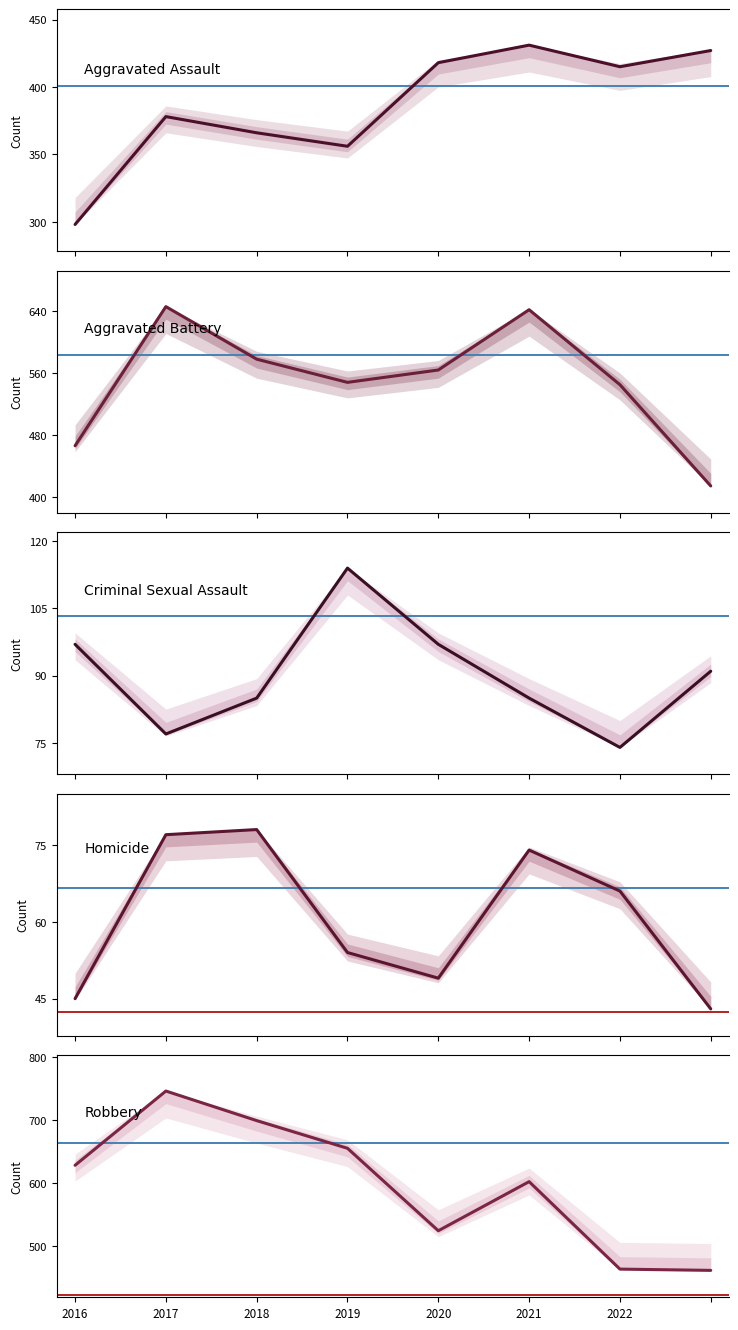

The Aggravated Assault series shows 634 at 2021. True or false?

False